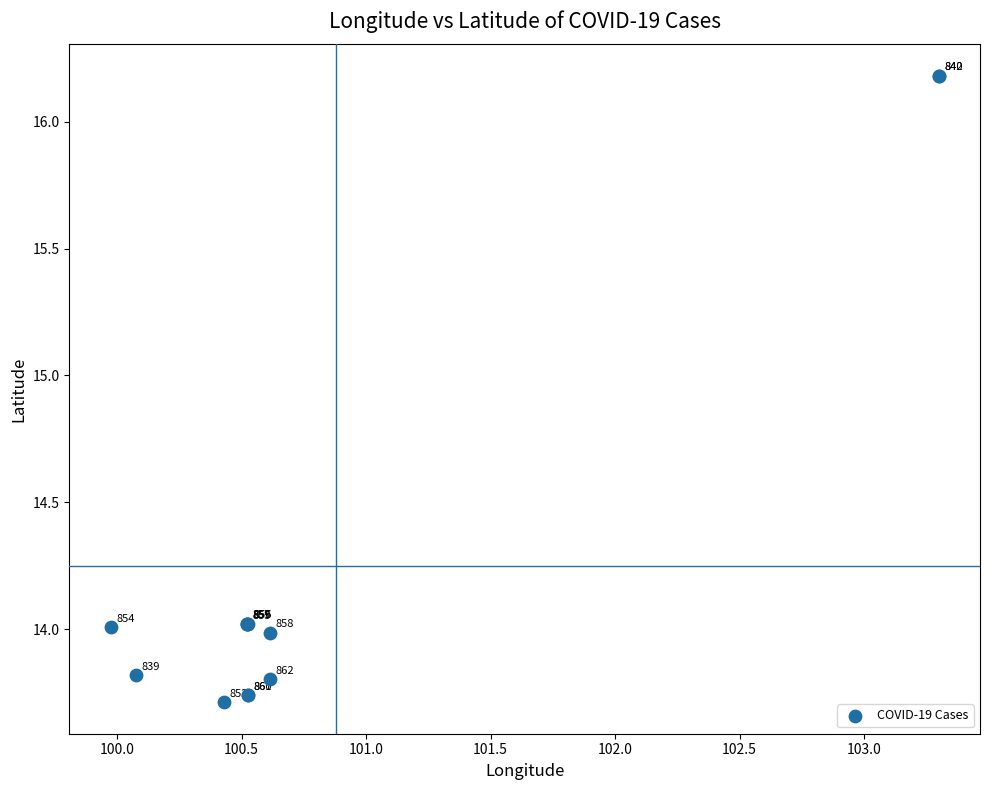

What Y value in the scatter plot is closest to 14?

14.0